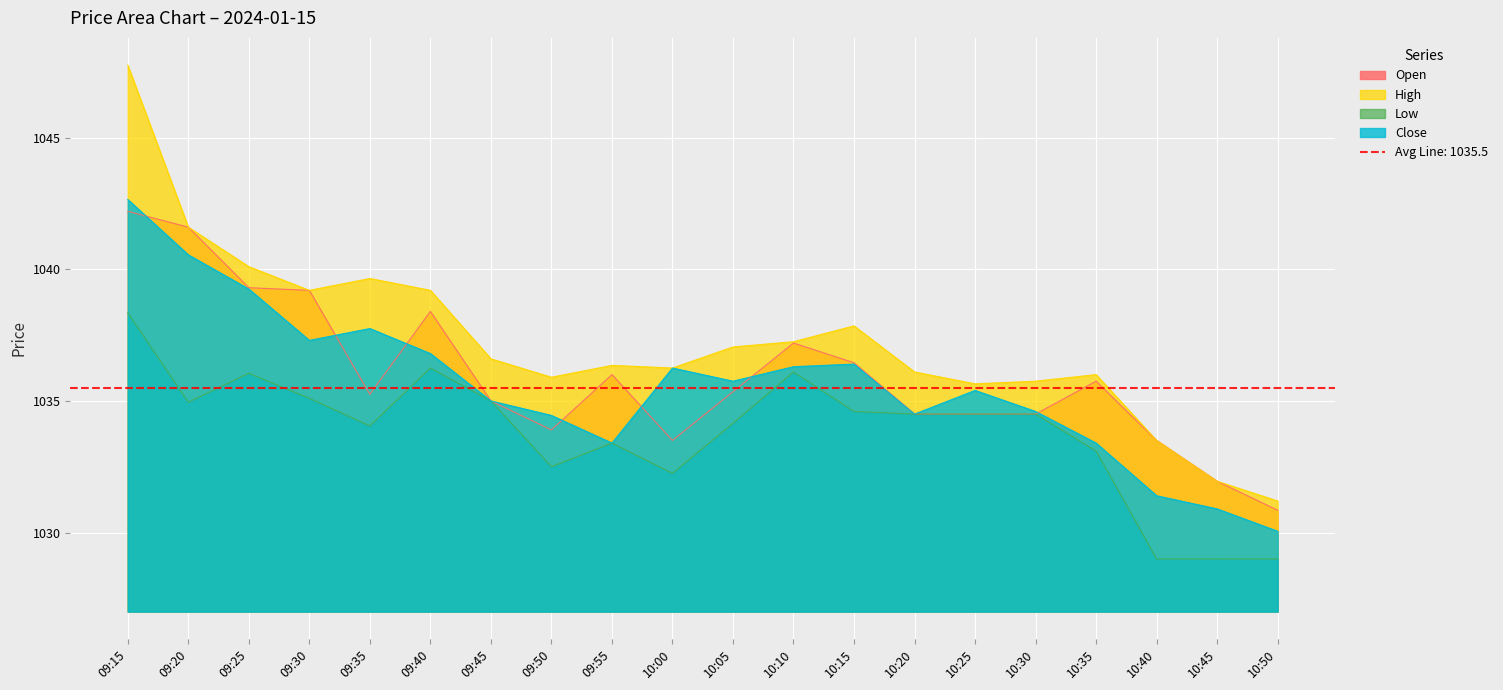

What is the difference between the highest and lowest values at 10:00?

4.0